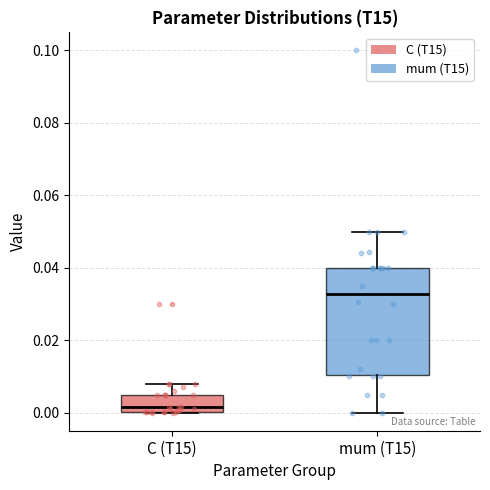

Reading left to right, read every box against the y-axis: the position of its median line, the range the box covers, and the ends of its whiskers. The values are not printed on the chart, so give them approximately, as read against the axis.

C (T15): median 0.002, box 0.000 to 0.006, whiskers 0.000 to 0.008
mum (T15): median 0.032, box 0.010 to 0.040, whiskers 0.000 to 0.050